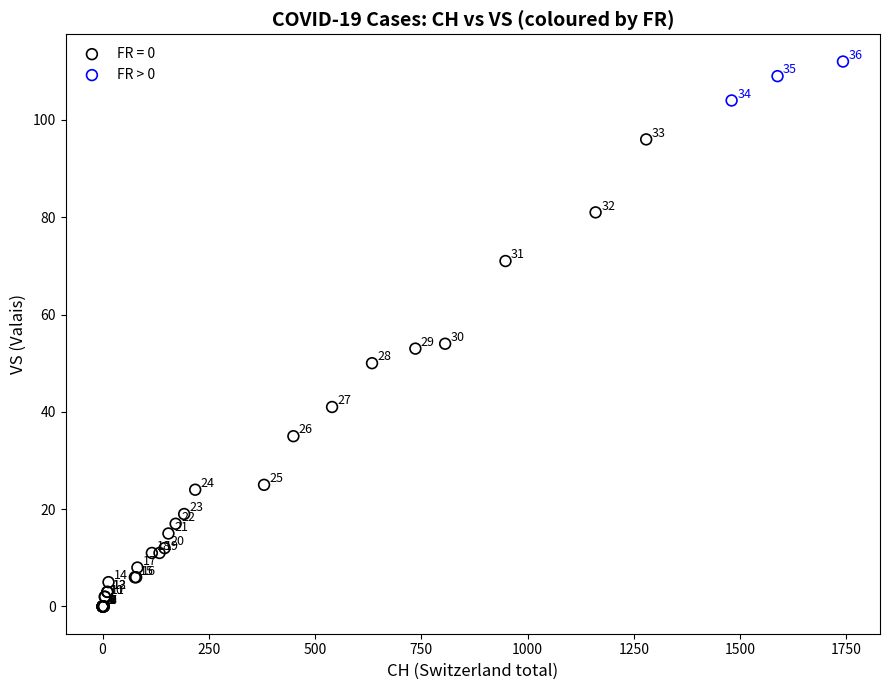

Which series contains the highest Y value?

FR > 0